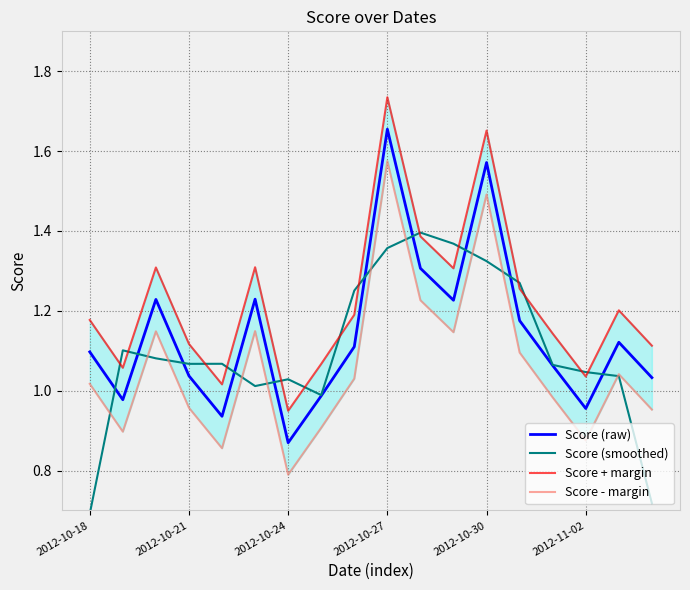

Which category has the highest value in the Score (raw) series?

2012-10-27